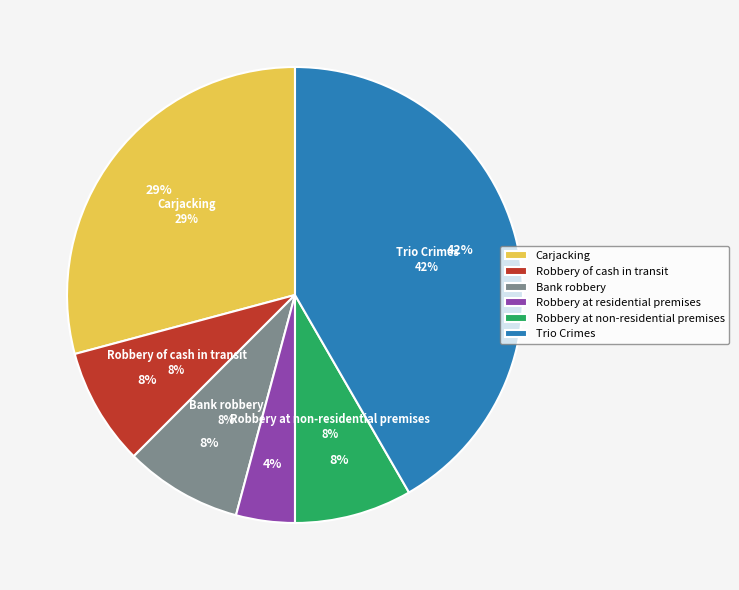

Do Carjacking and Truck hijacking together represent more than half of the pie?

No